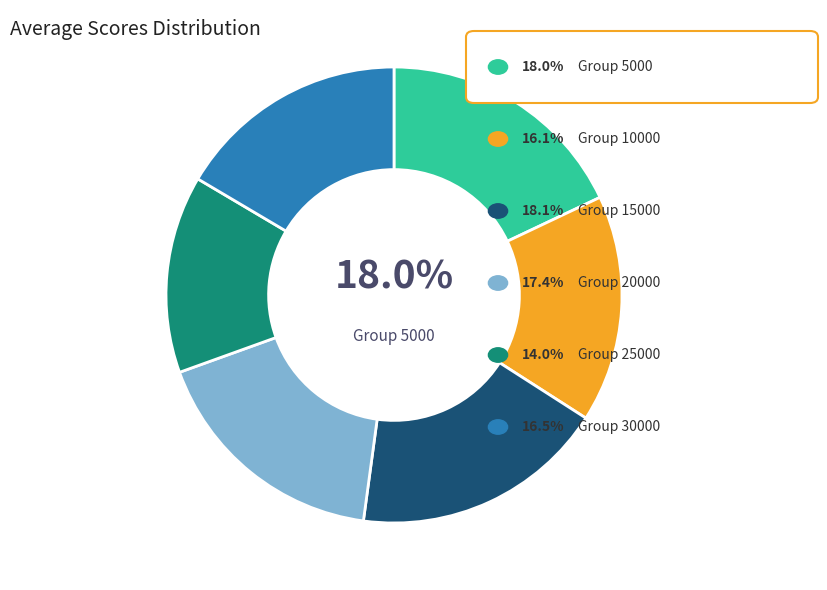

Is there any slice that represents more than half of the pie?

No